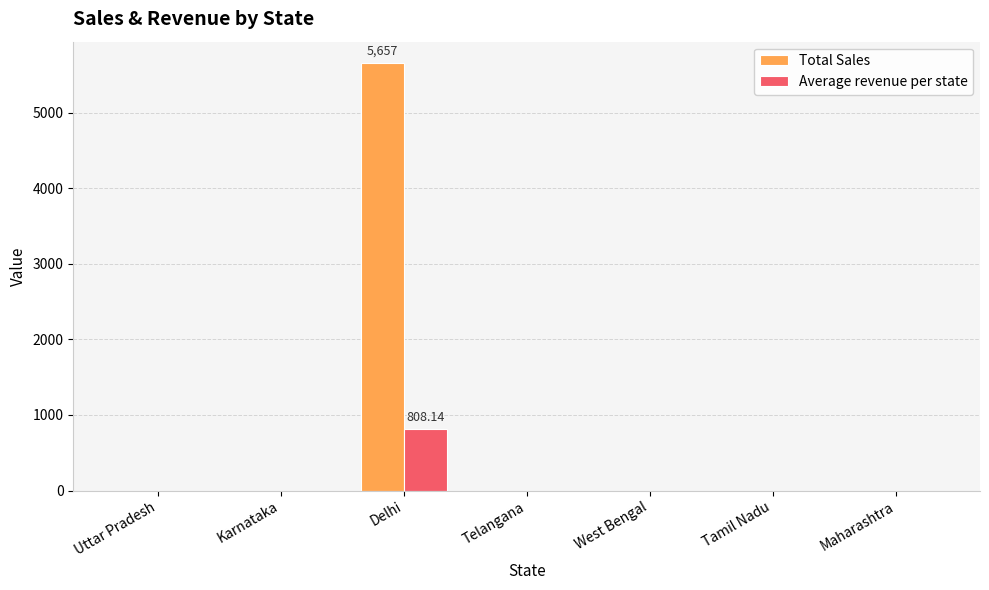

Reading left to right, what are all the values shown in this chart?

Total Sales: 0.0	0.0	5657.0	0.0	0.0	0.0	0.0
Average revenue per state: 0.0	0.0	808.1	0.0	0.0	0.0	0.0